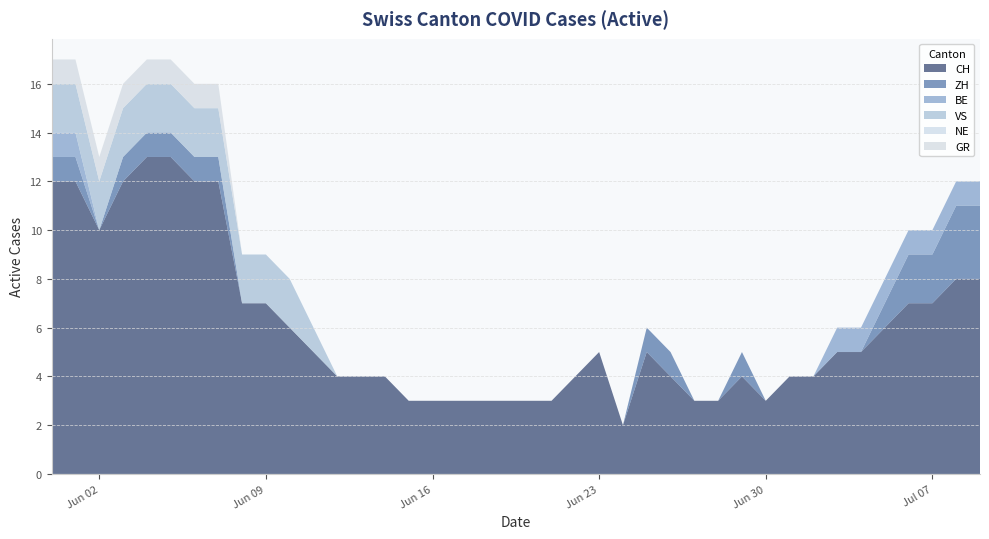

Rank the series by their maximum value, from highest to lowest.

CH, ZH, VS, BE, GR, NE